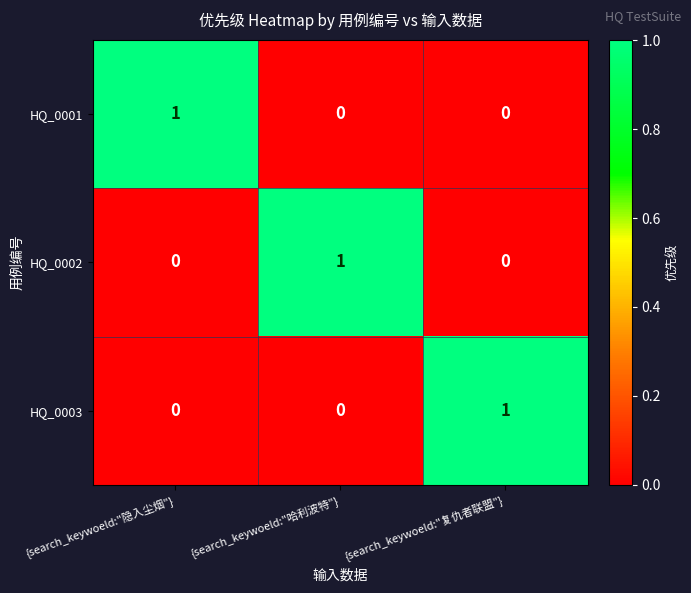

How many HQ_0001 values are between 0 and 1?

3